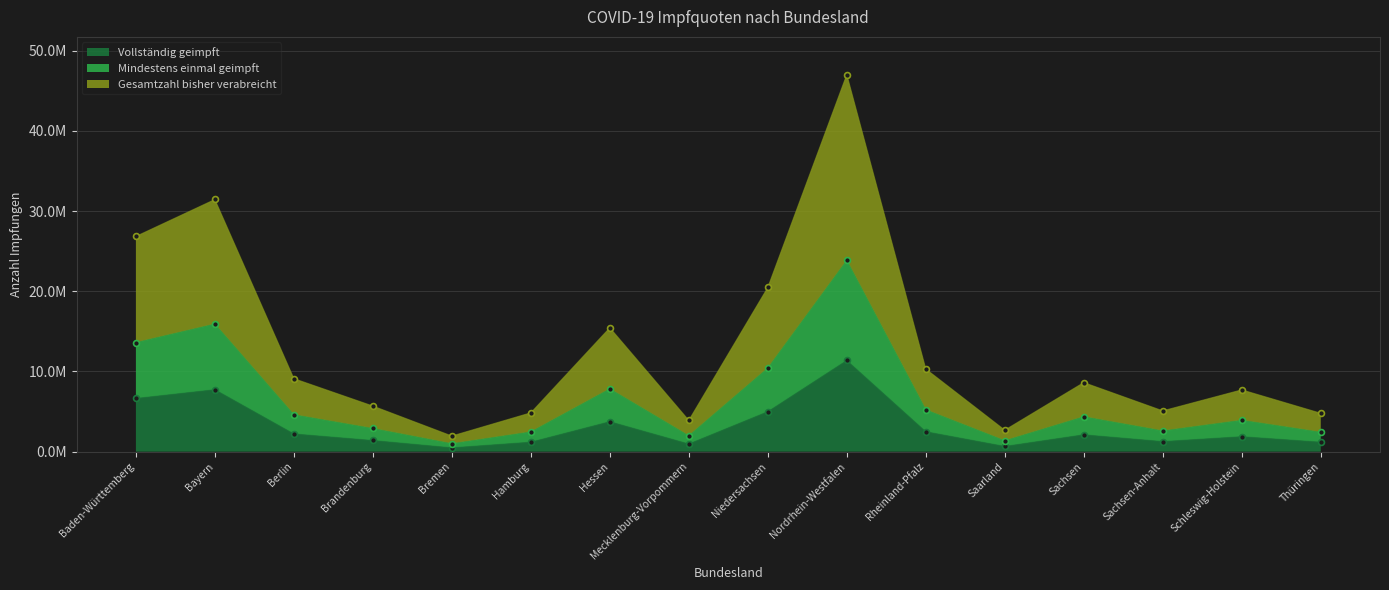

What is the total value across all series at Hessen?

27007283